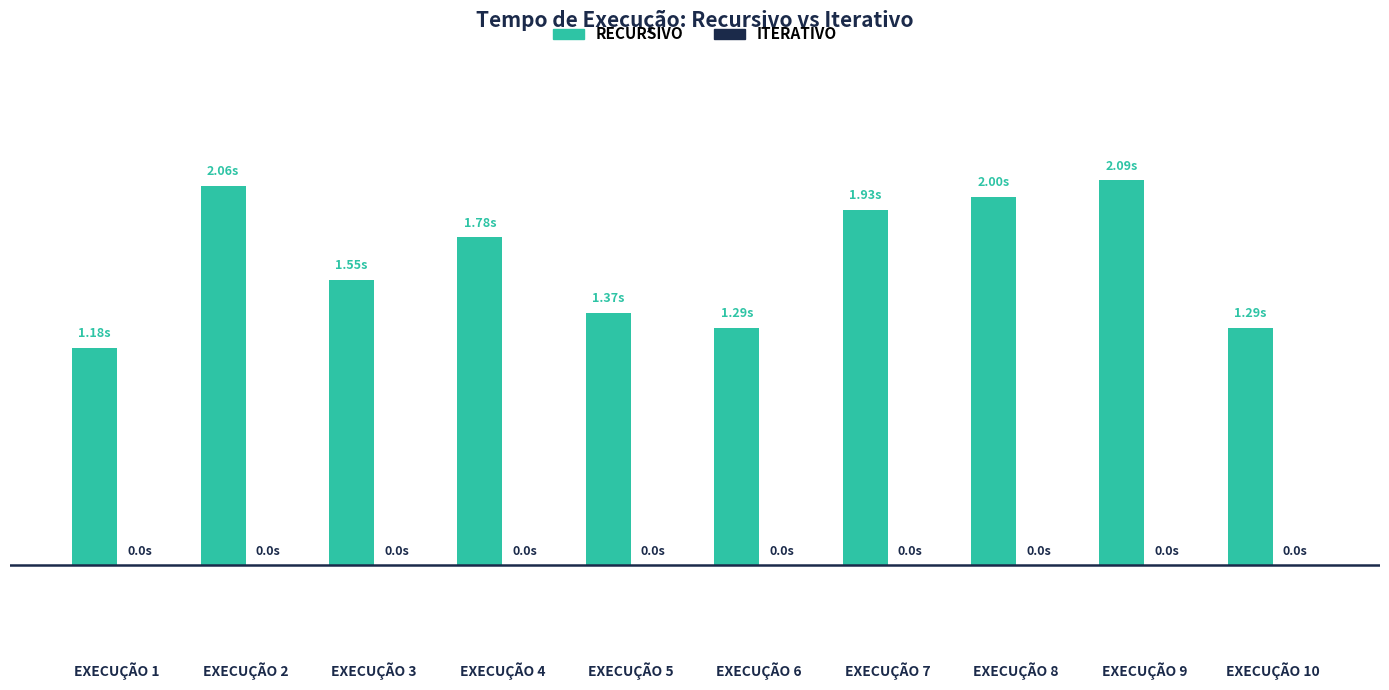

Reading left to right, list all the values displayed in this chart.

RECURSIVO: 1.2	2.1	1.6	1.8	1.4	1.3	1.9	2.0	2.1	1.3
ITERATIVO: 0.0	0.0	0.0	0.0	0.0	0.0	0.0	0.0	0.0	0.0